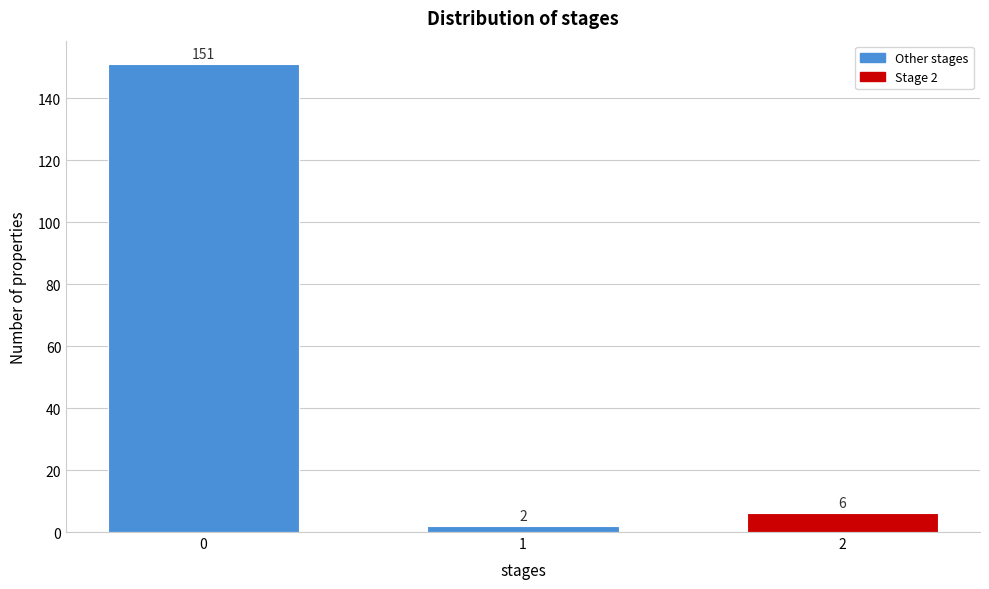

Reading left to right, what are all the values shown in this chart?

0=151	1=2	2=6